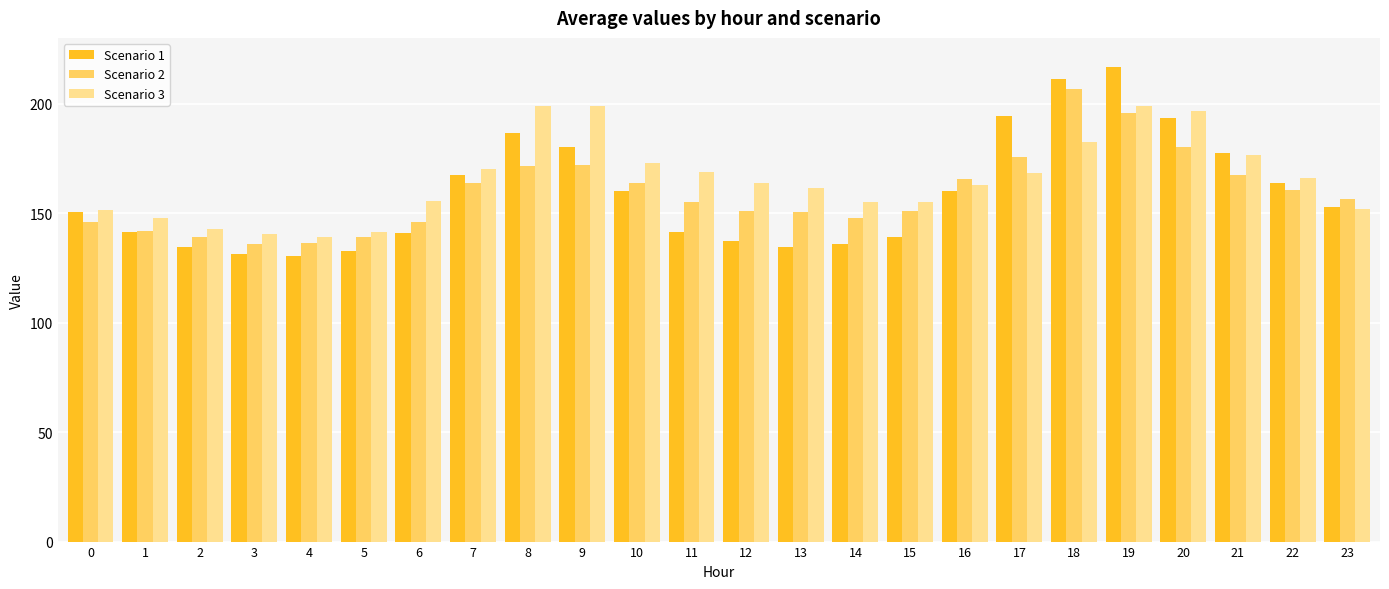

What is the greatest value displayed?

216.8